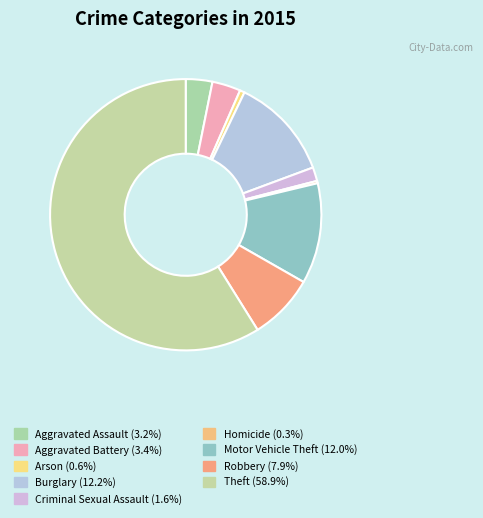

How many slices are in this pie chart?

9